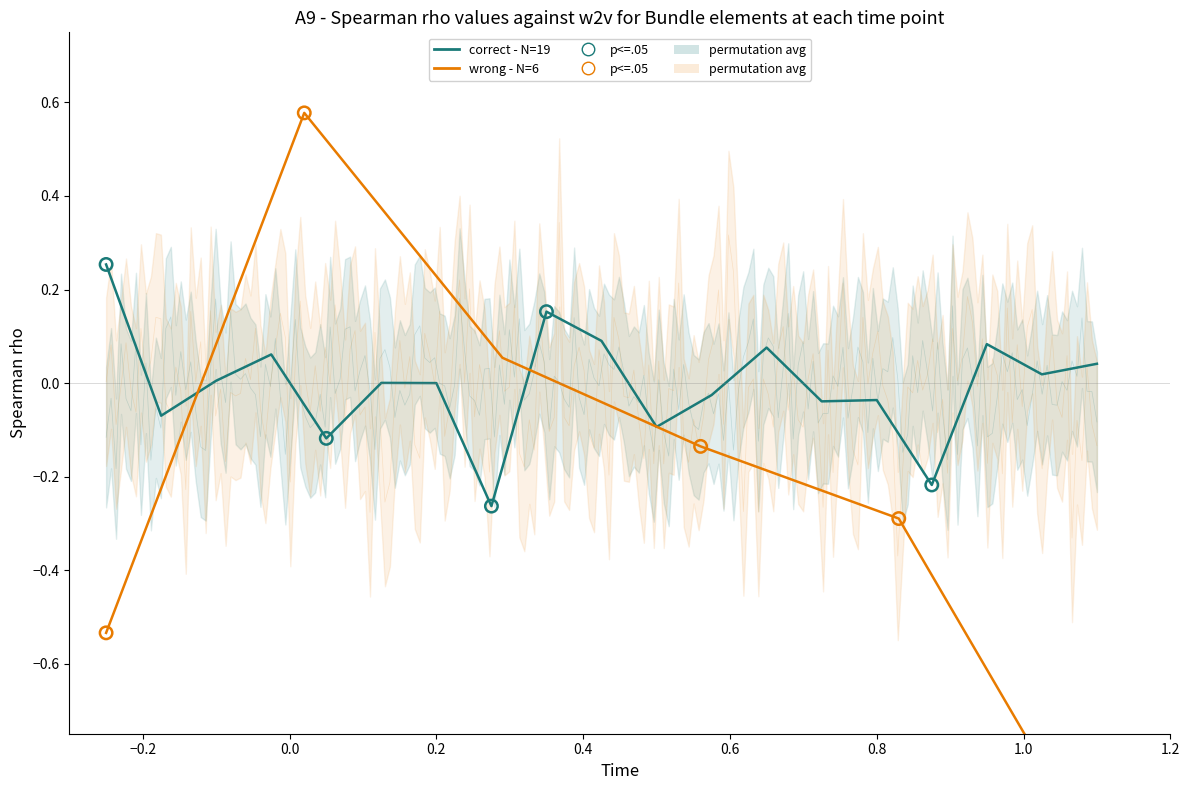

At how many categories does at least one series exceed 0?

10